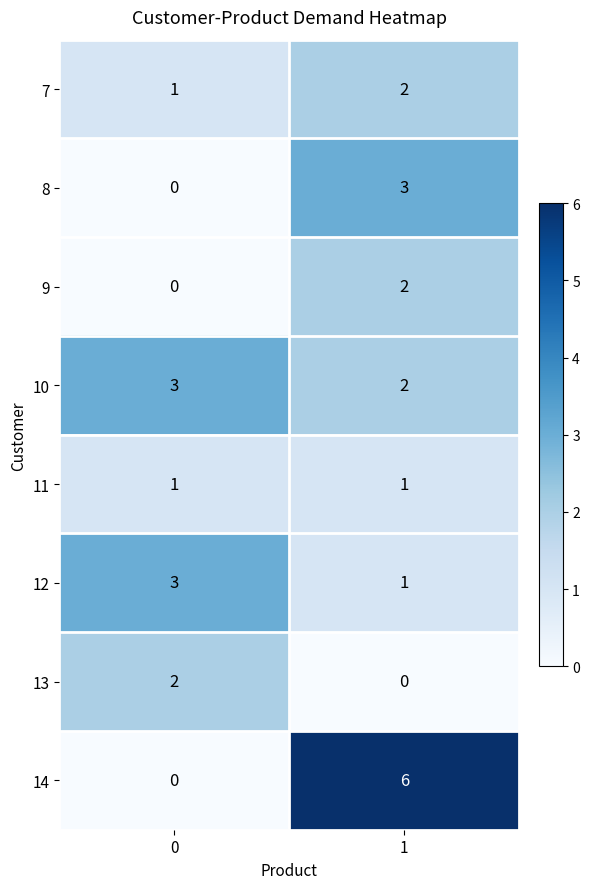

What is the total value across all series at 1?

17